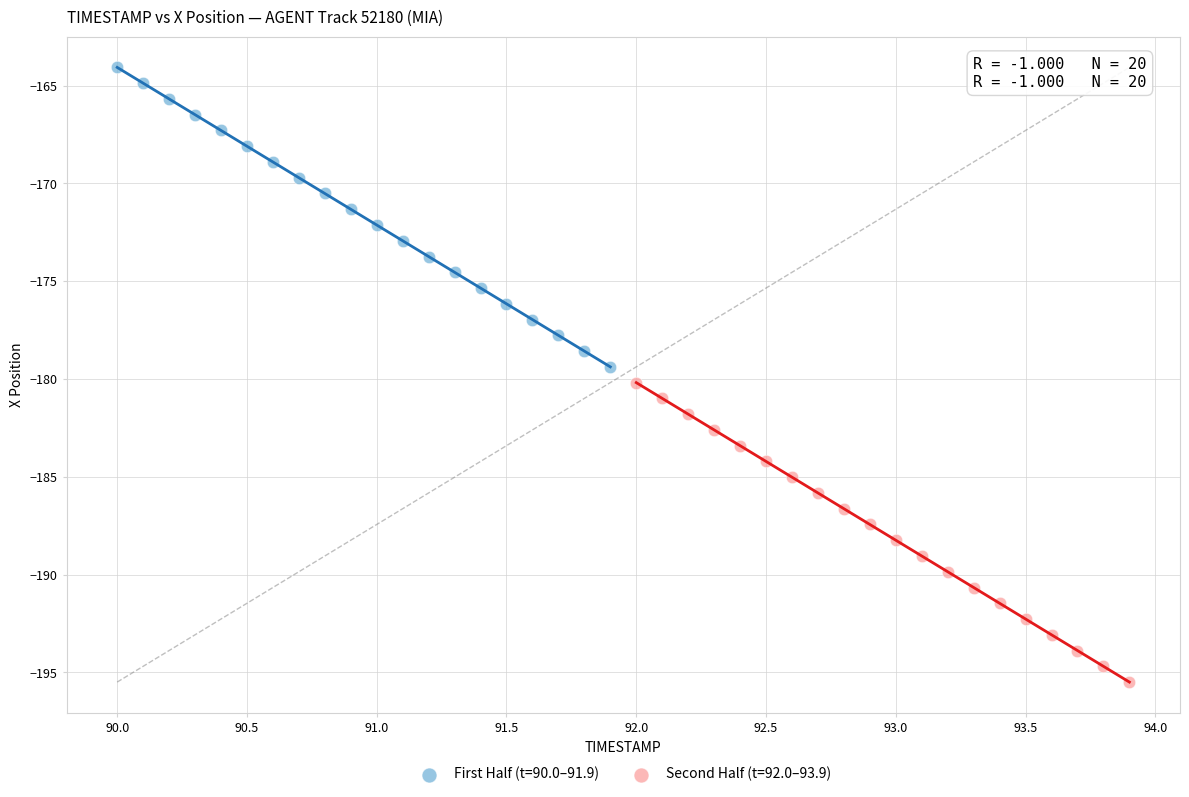

Which series contains the highest Y value?

First Half (t=90.0–91.9)